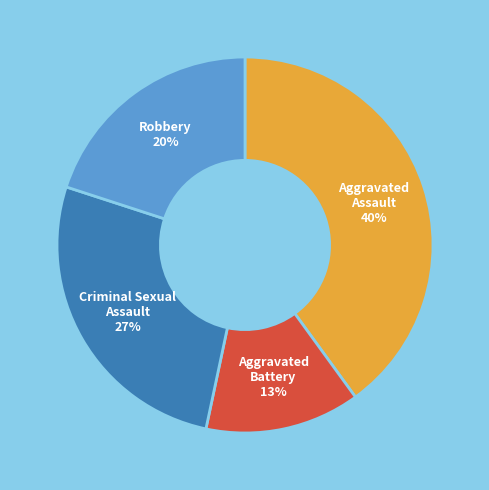

What is the largest slice in the pie chart?

Aggravated Assault